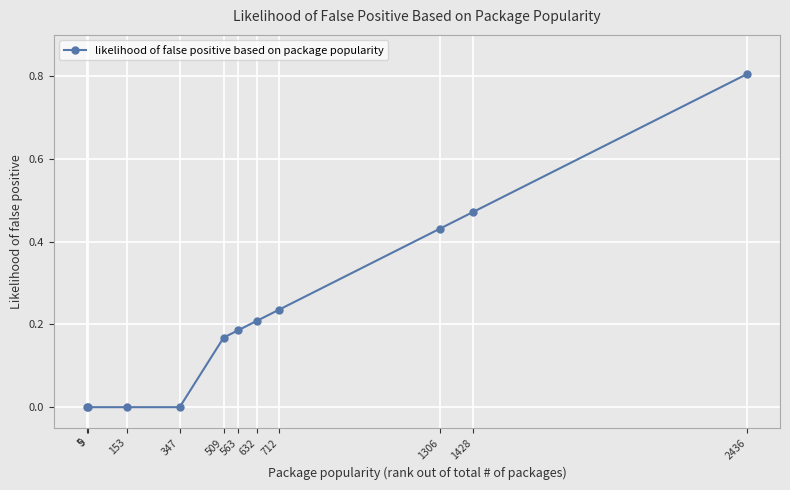

How many series are shown in this chart?

1